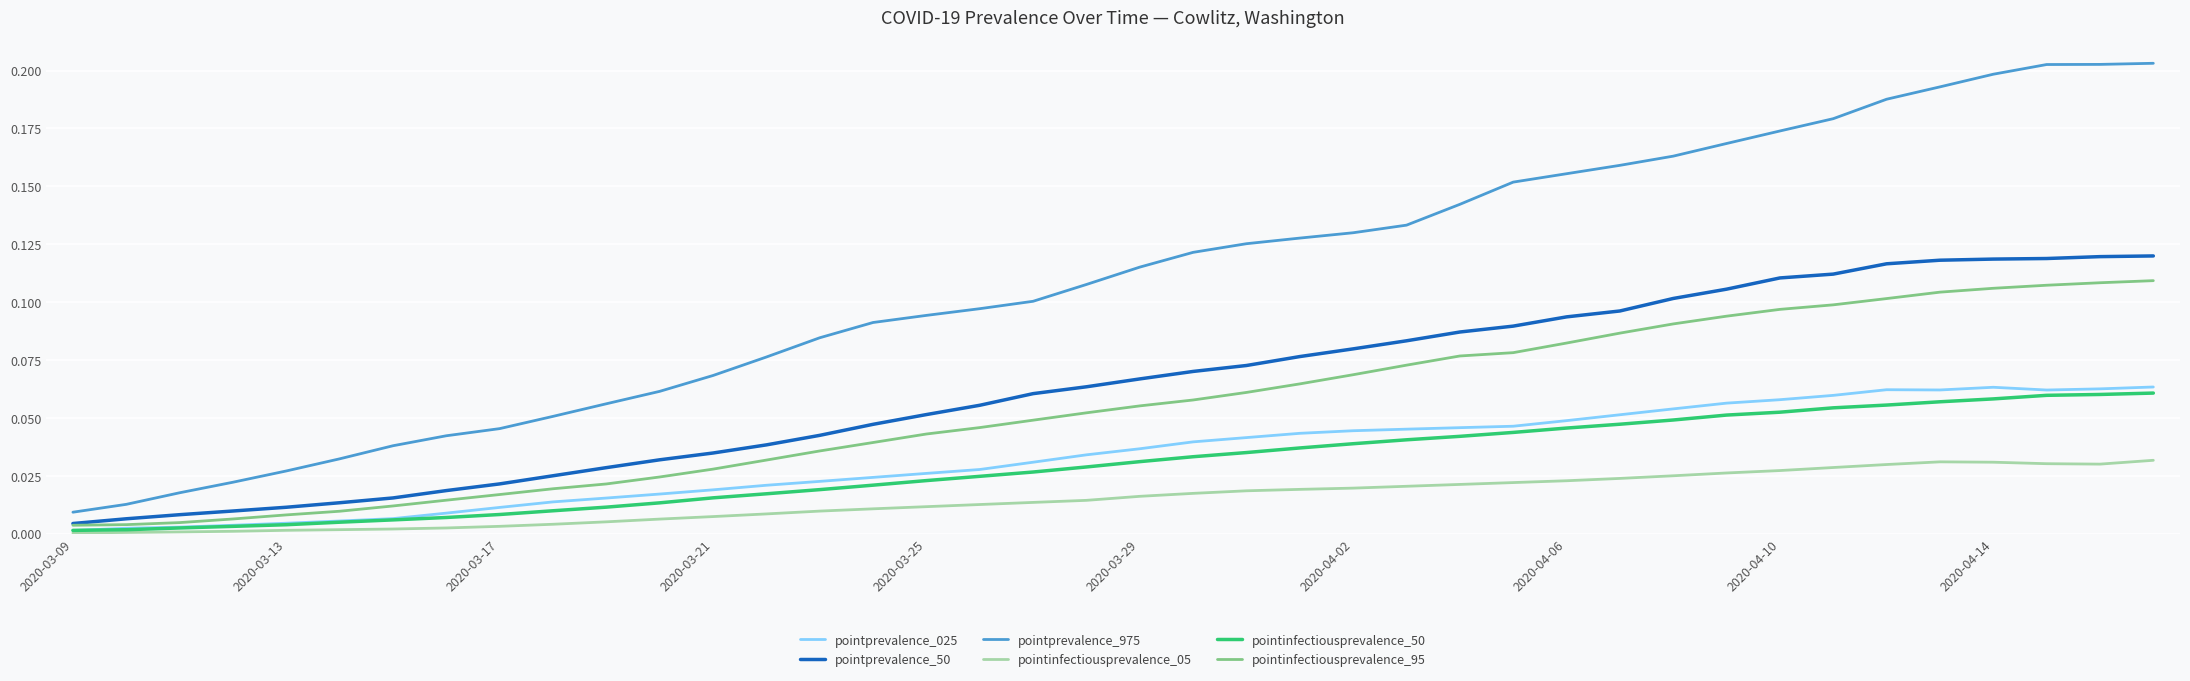

True or false: pointprevalence_025 has more than 0 points higher than both neighbors.

True